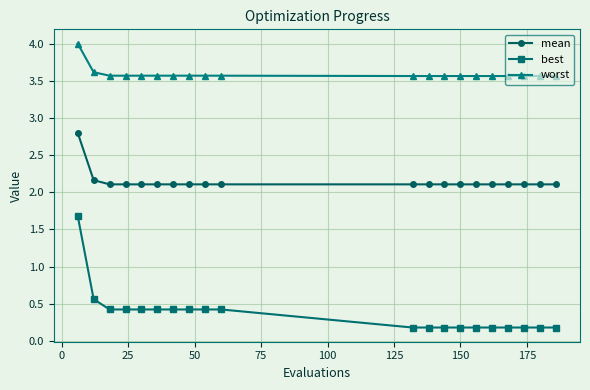

What is the maximum value for worst?

4.0